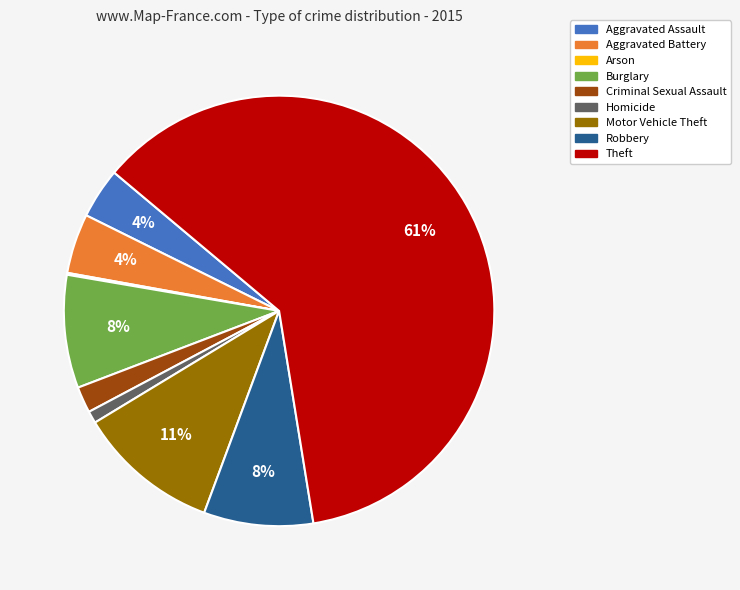

What is the majority slice?

Theft